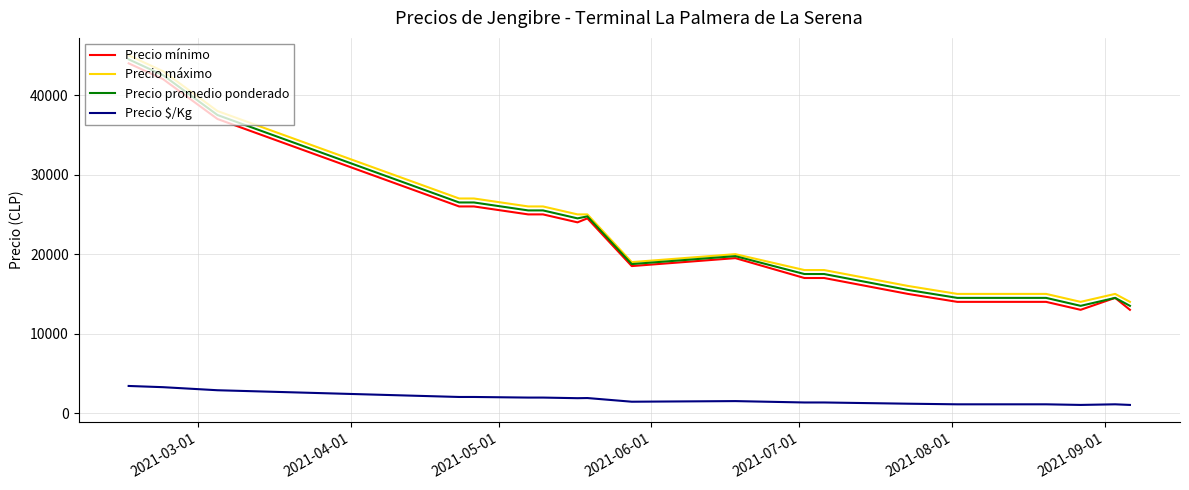

True or false: Precio promedio ponderado and Precio $/Kg cross at least once.

False